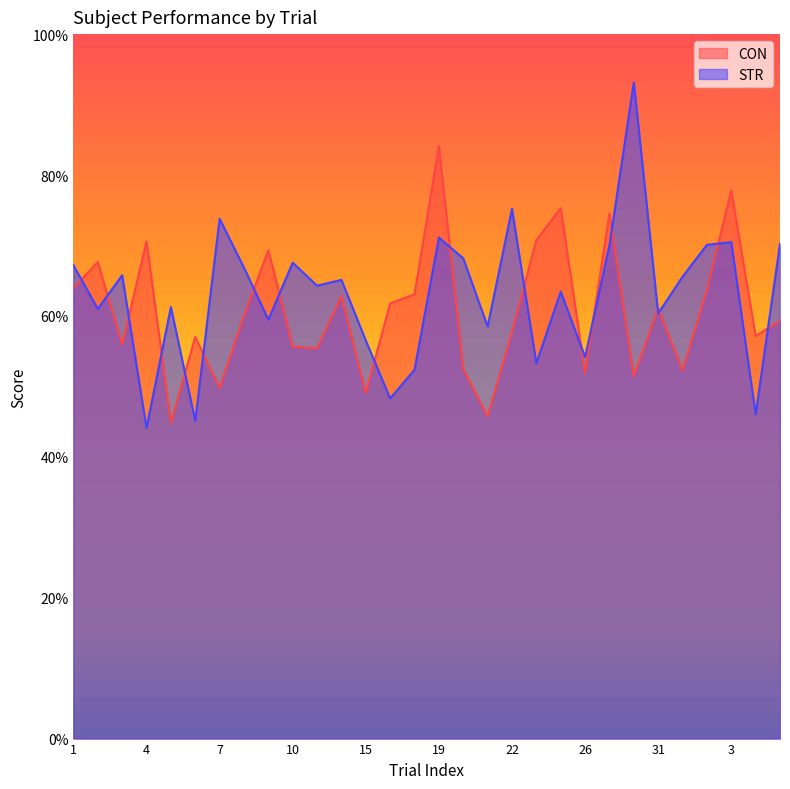

At which category does the chart reach its minimum across all series?

4